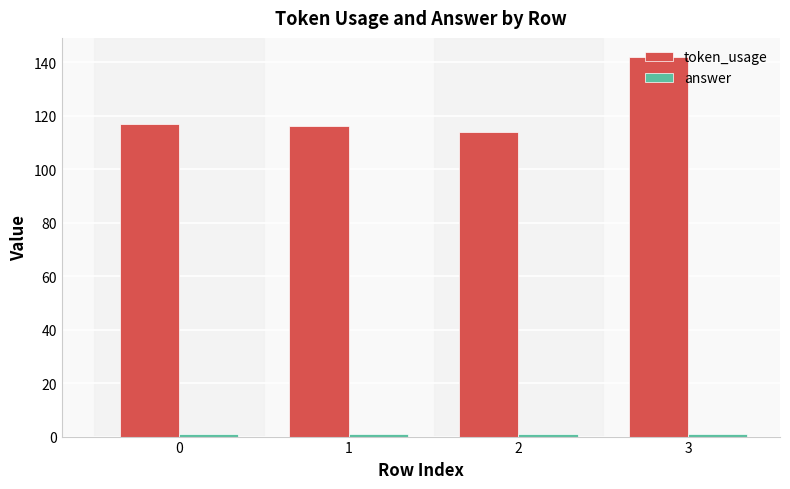

The token_usage series shows 142 at 3. True or false?

True